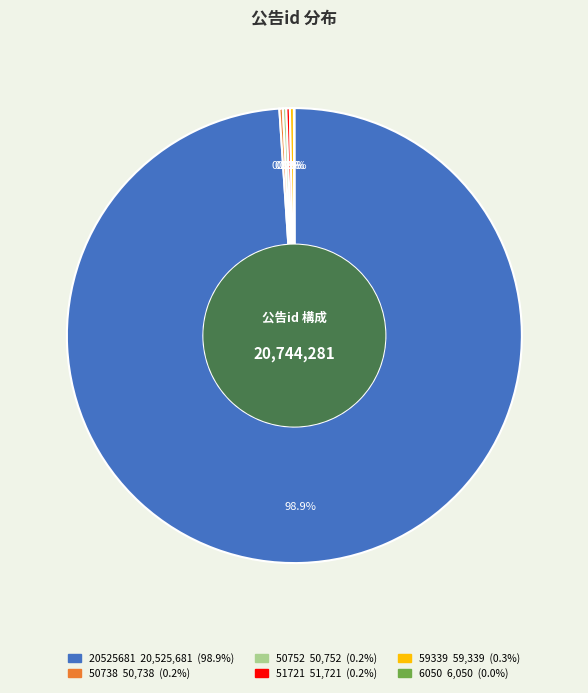

Does 20525681 account for over 50% of the chart?

Yes